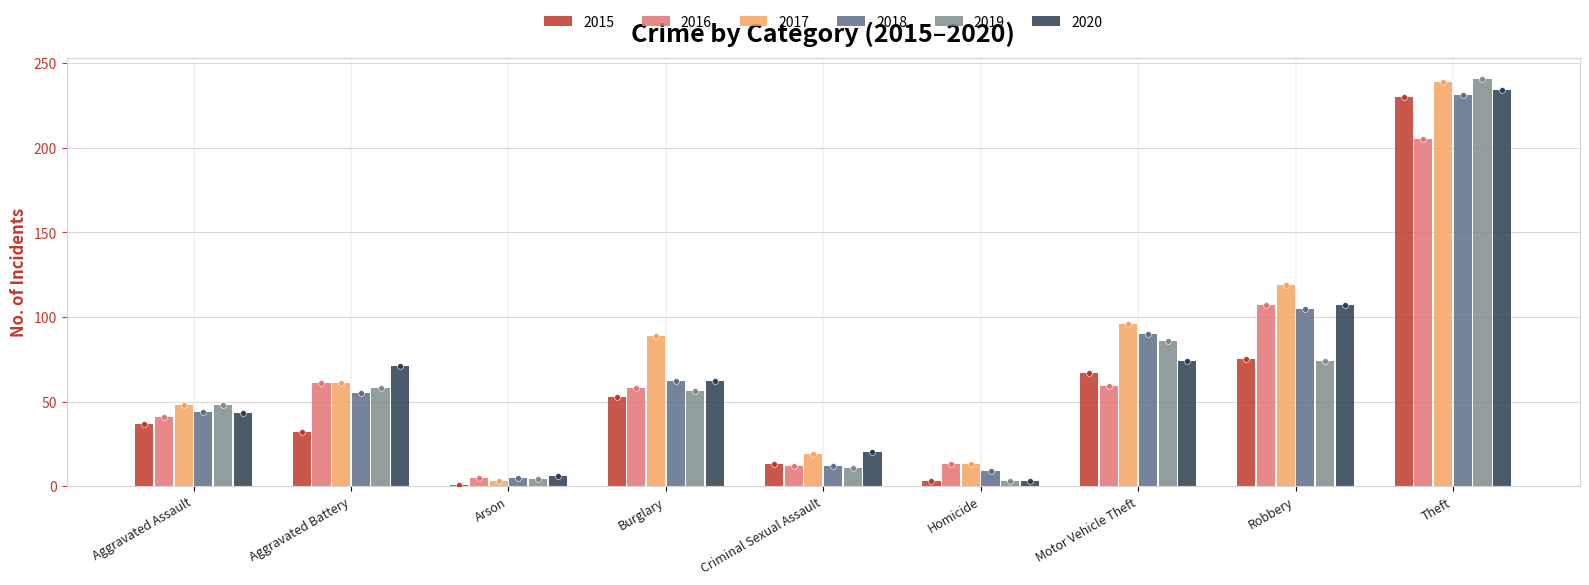

Is the value of 2016 at Aggravated Battery greater than the value of 2018 at Theft?

No